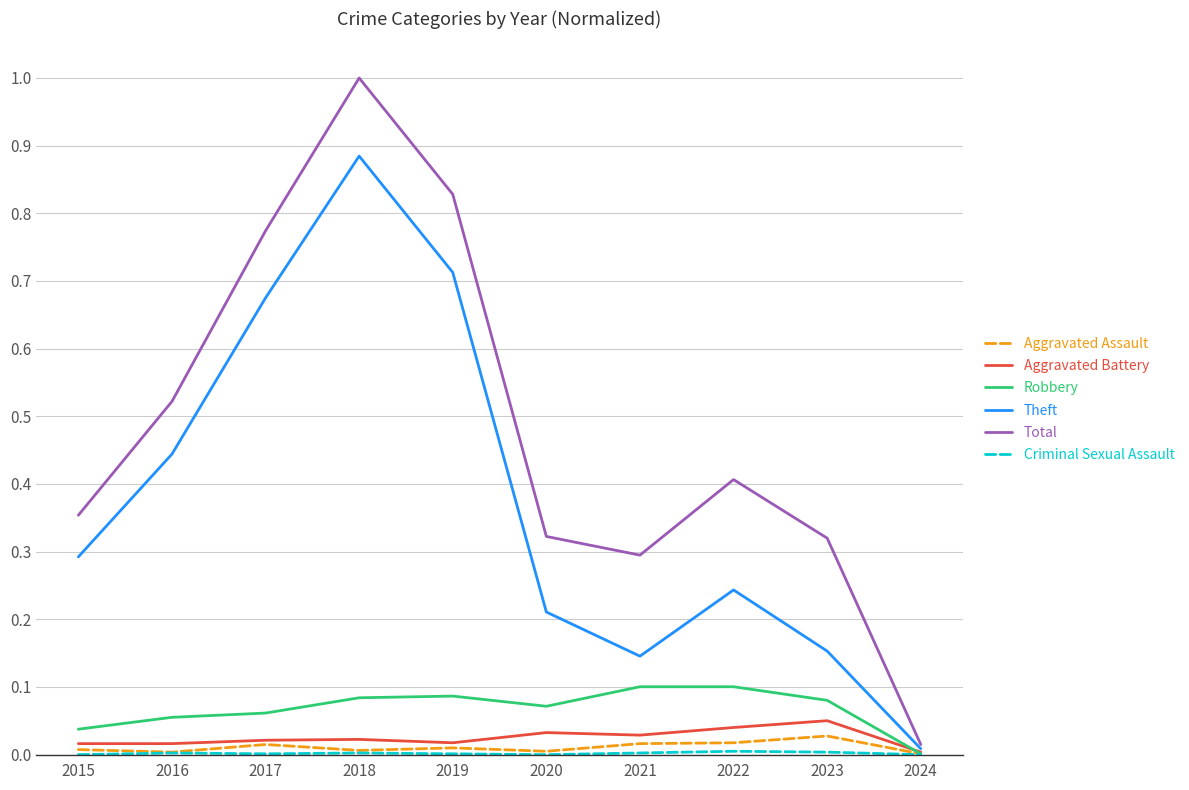

Which series changed the most between 2017 and 2018?

Total